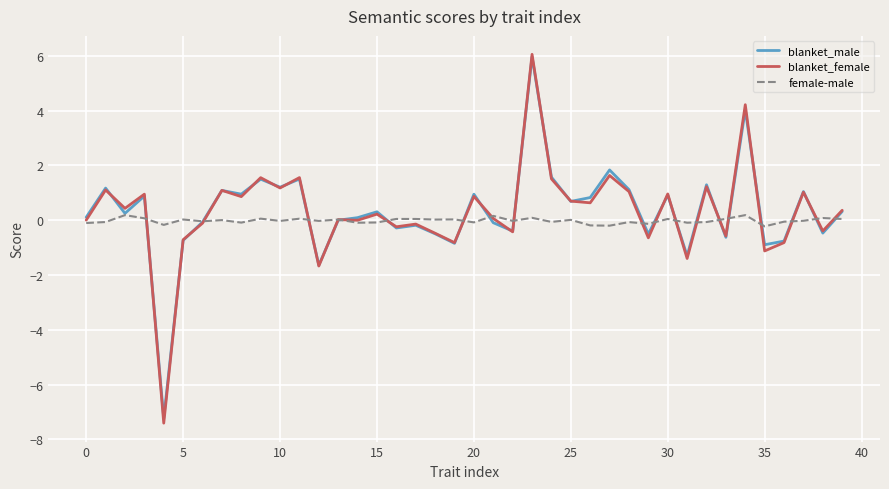

What is the highest value of the blanket_female series?

6.1